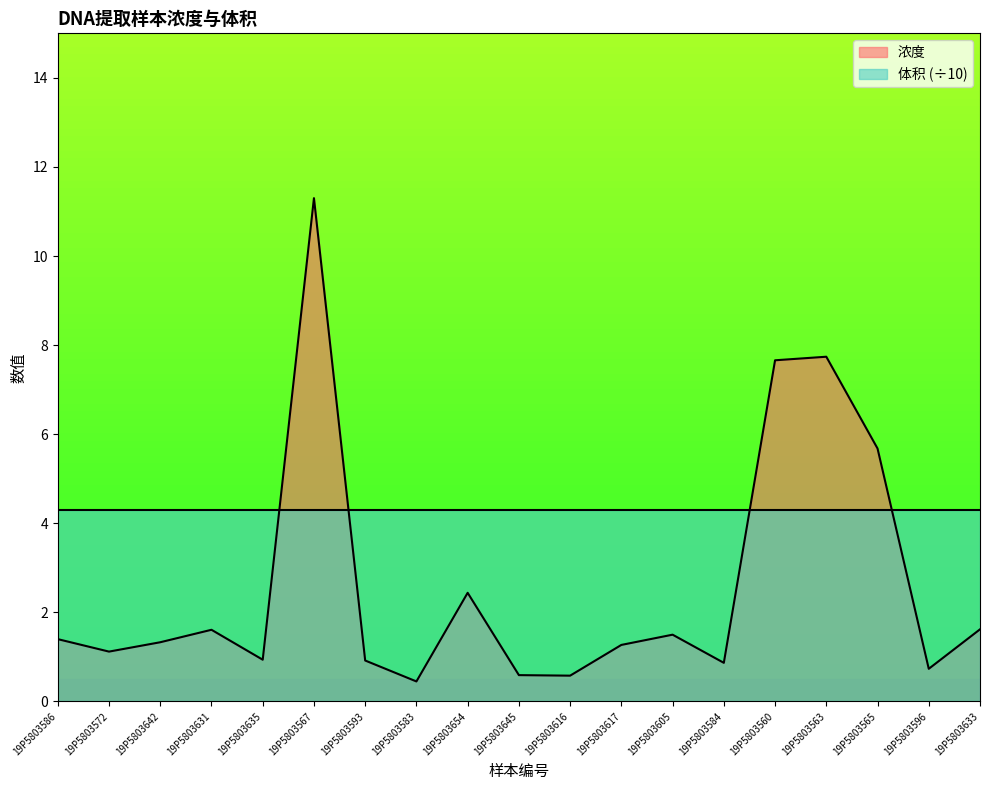

The value at 19P5803642 is 1.3. True or false?

True